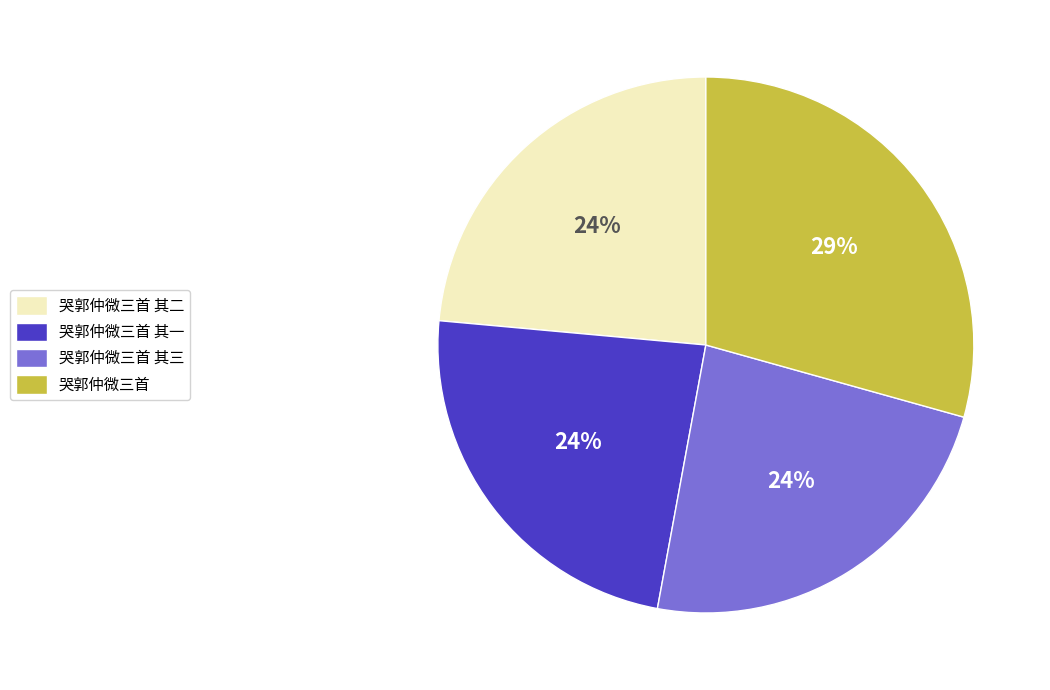

Does 哭郭仲微三首 account for over 50% of the chart?

No